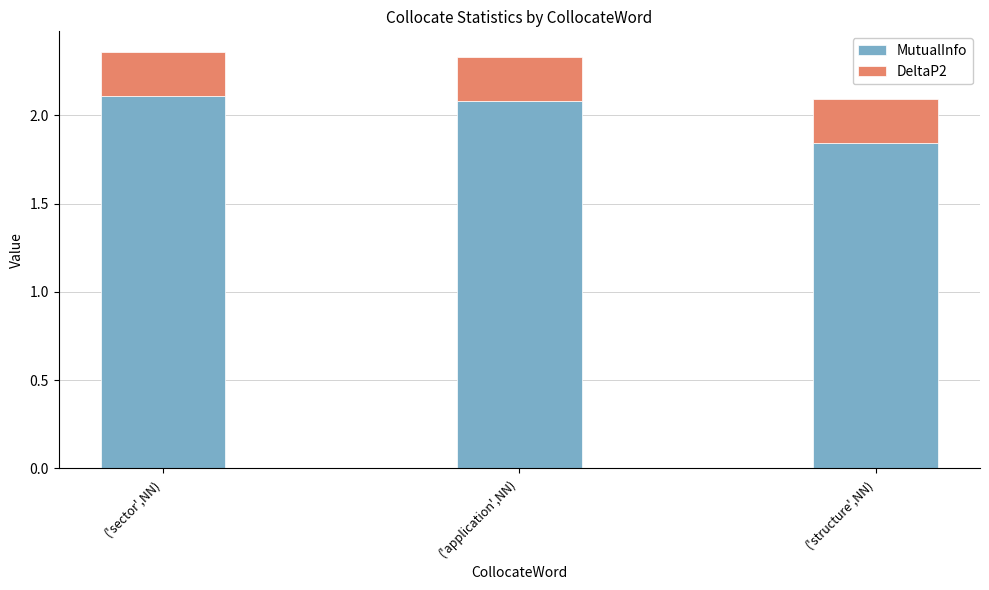

Which category has the lowest value in the MutualInfo series?

('structure',NN)